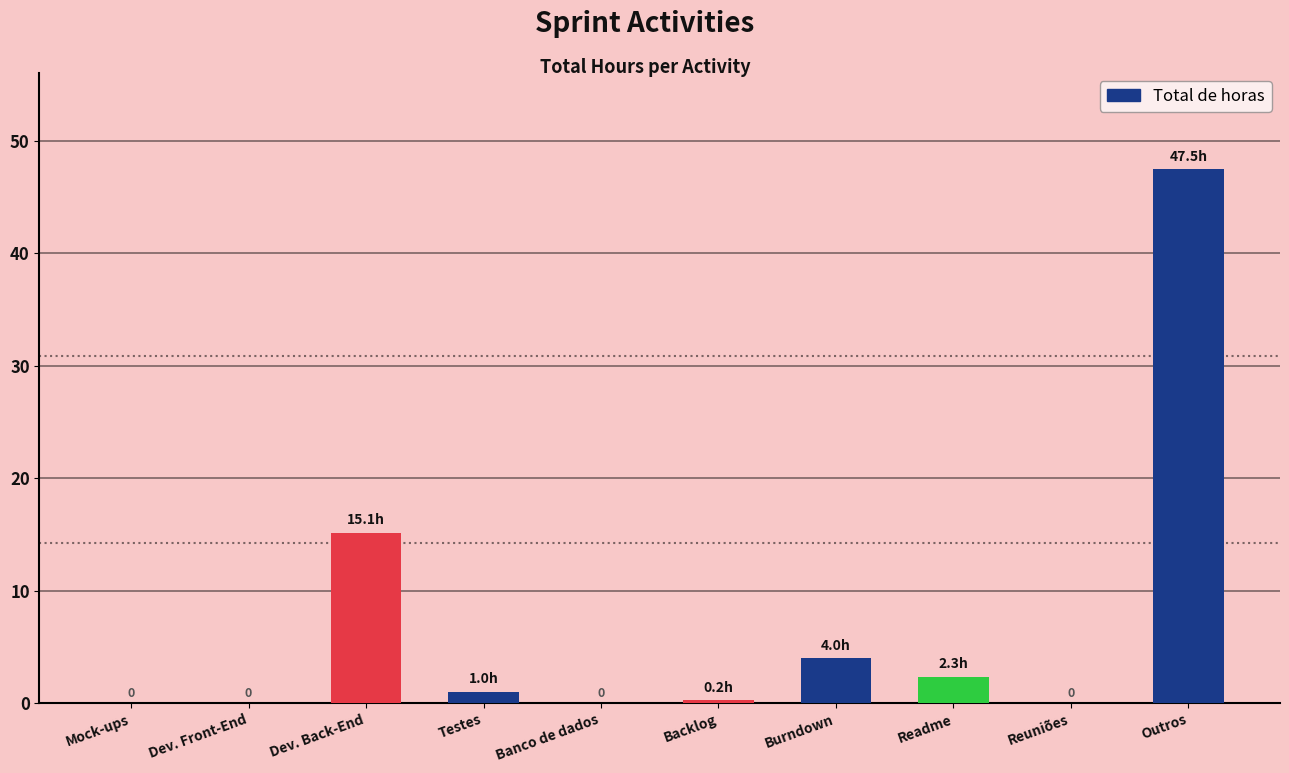

Between Dev. Front-End and Readme, which is larger?

Readme